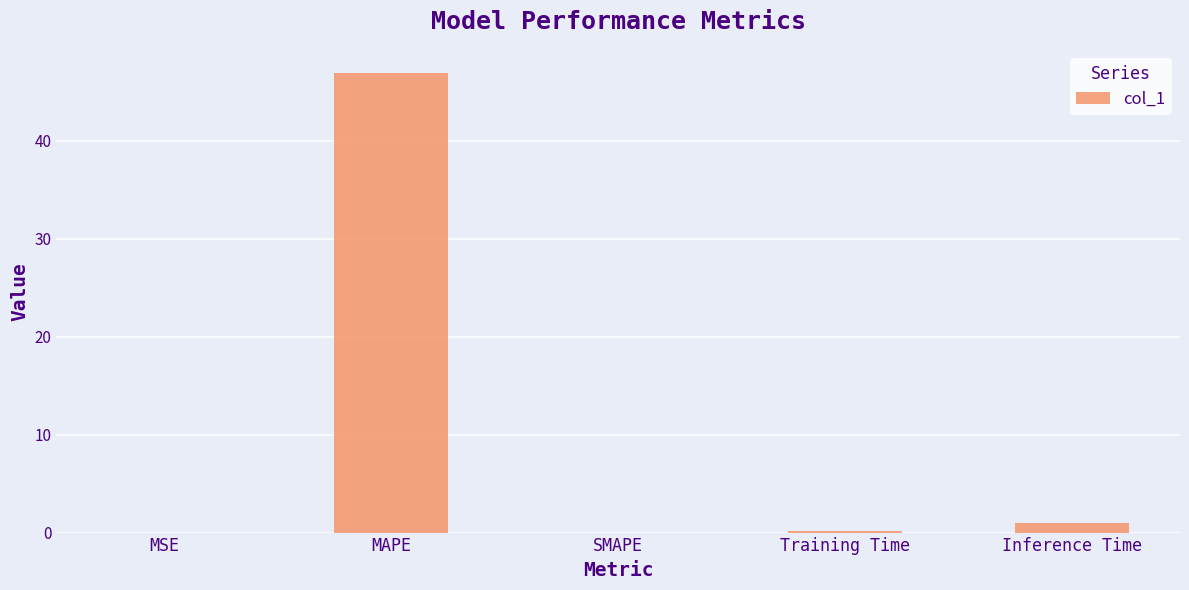

At which label is the value closest to 23?

Inference Time